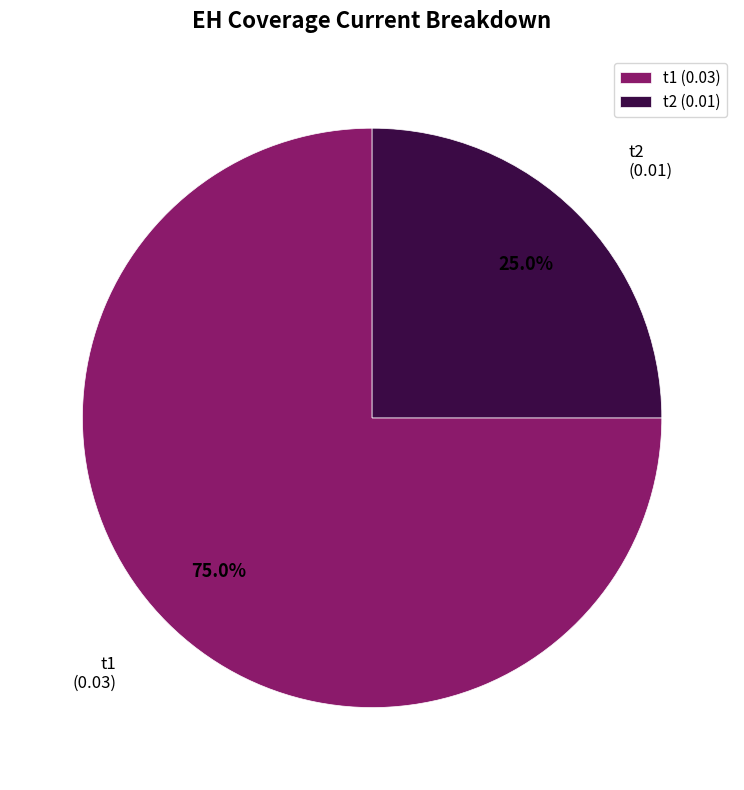

What percentage is the t2 slice, to the nearest percent?

25%